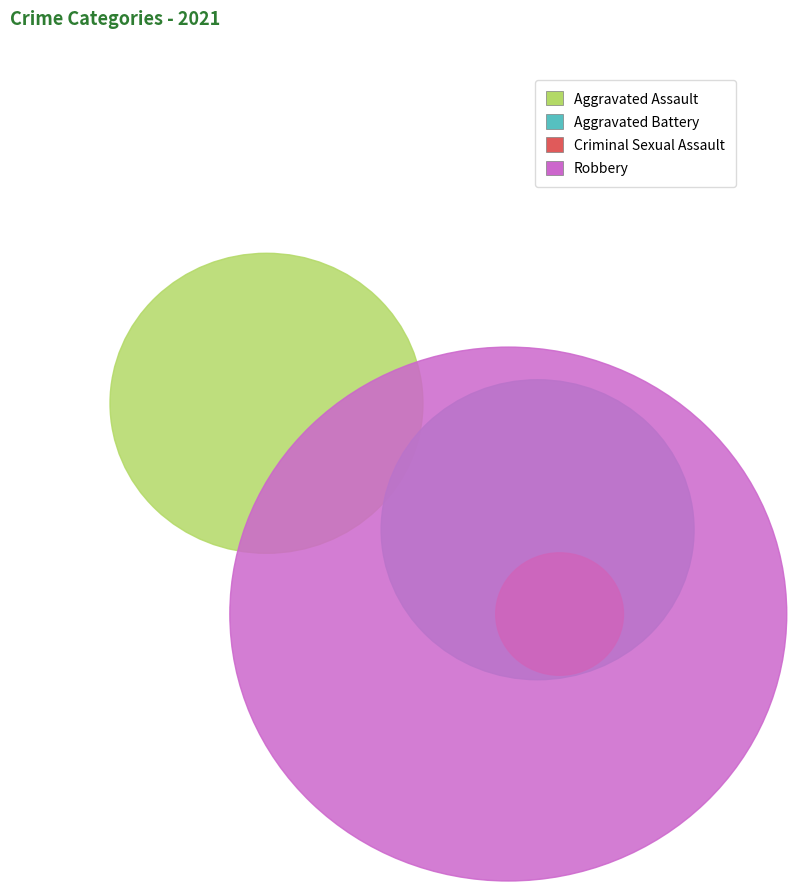

Count the number of slices in the pie.

4